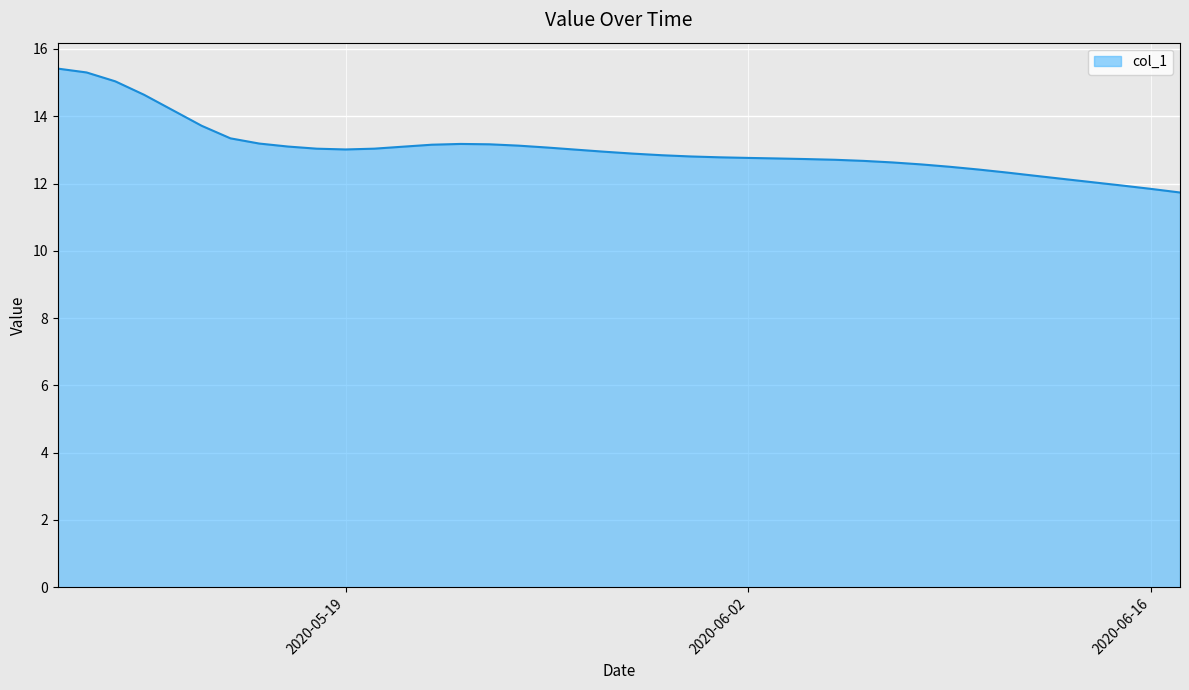

What is the minimum value shown in the chart?

11.7